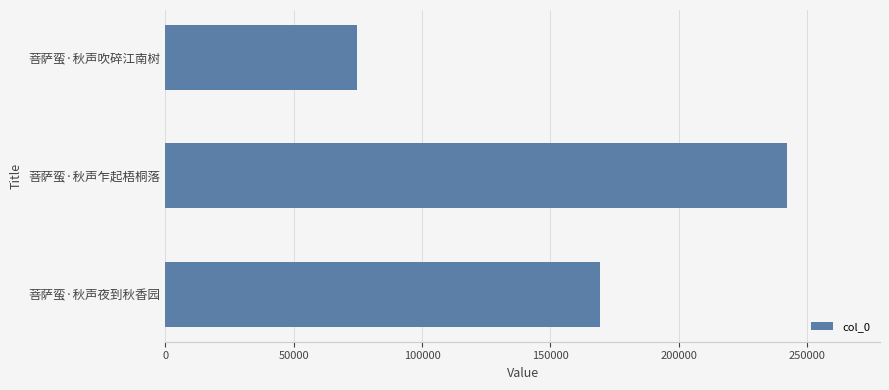

Is it true that the value at 菩萨蛮·秋声乍起梧桐落 is 421063?

False